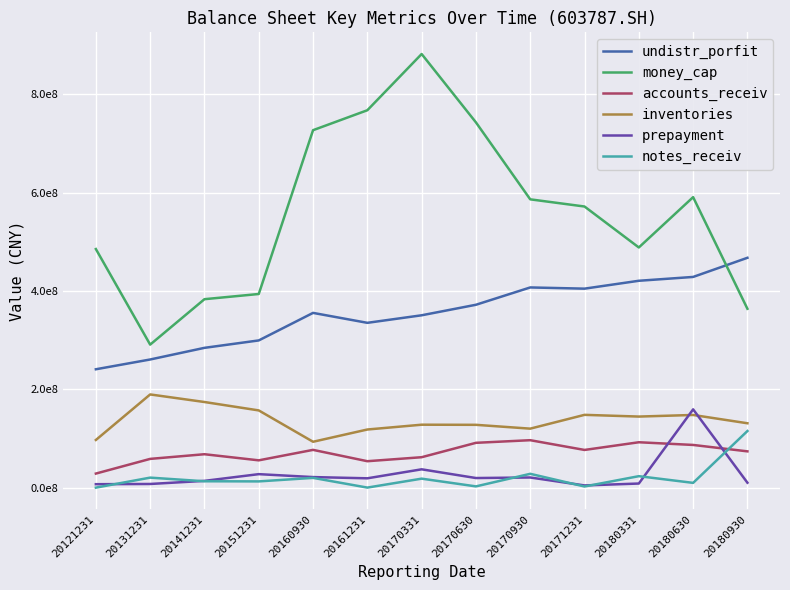

Where is the first local minimum for prepayment?

20161231